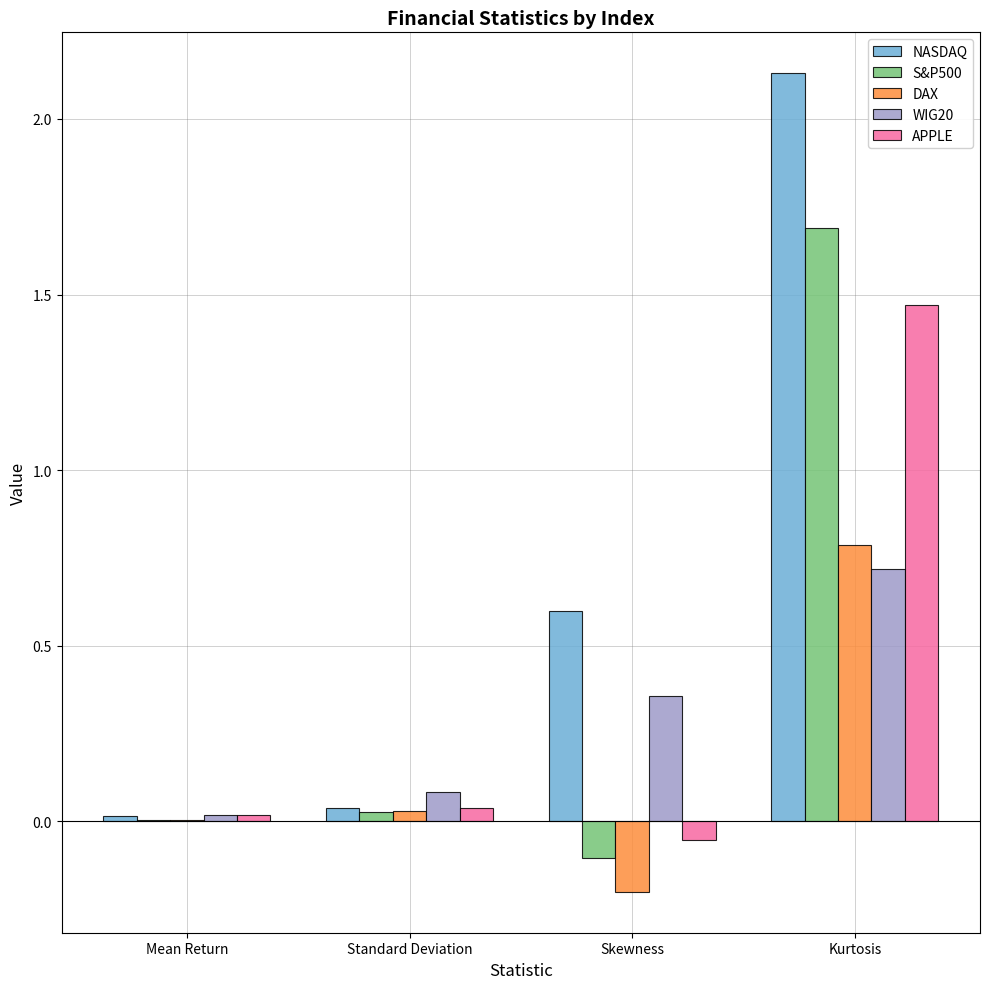

What is the sum of all NASDAQ values?

2.8